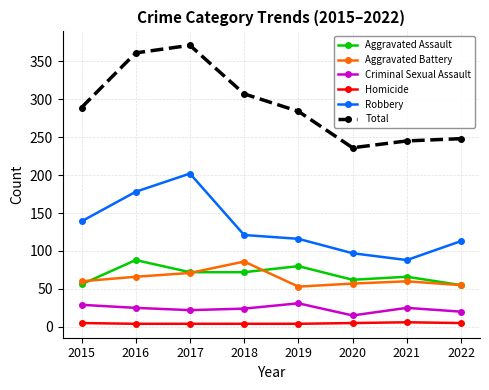

What value does the Aggravated Battery series have at 2015, to the nearest 5?

60